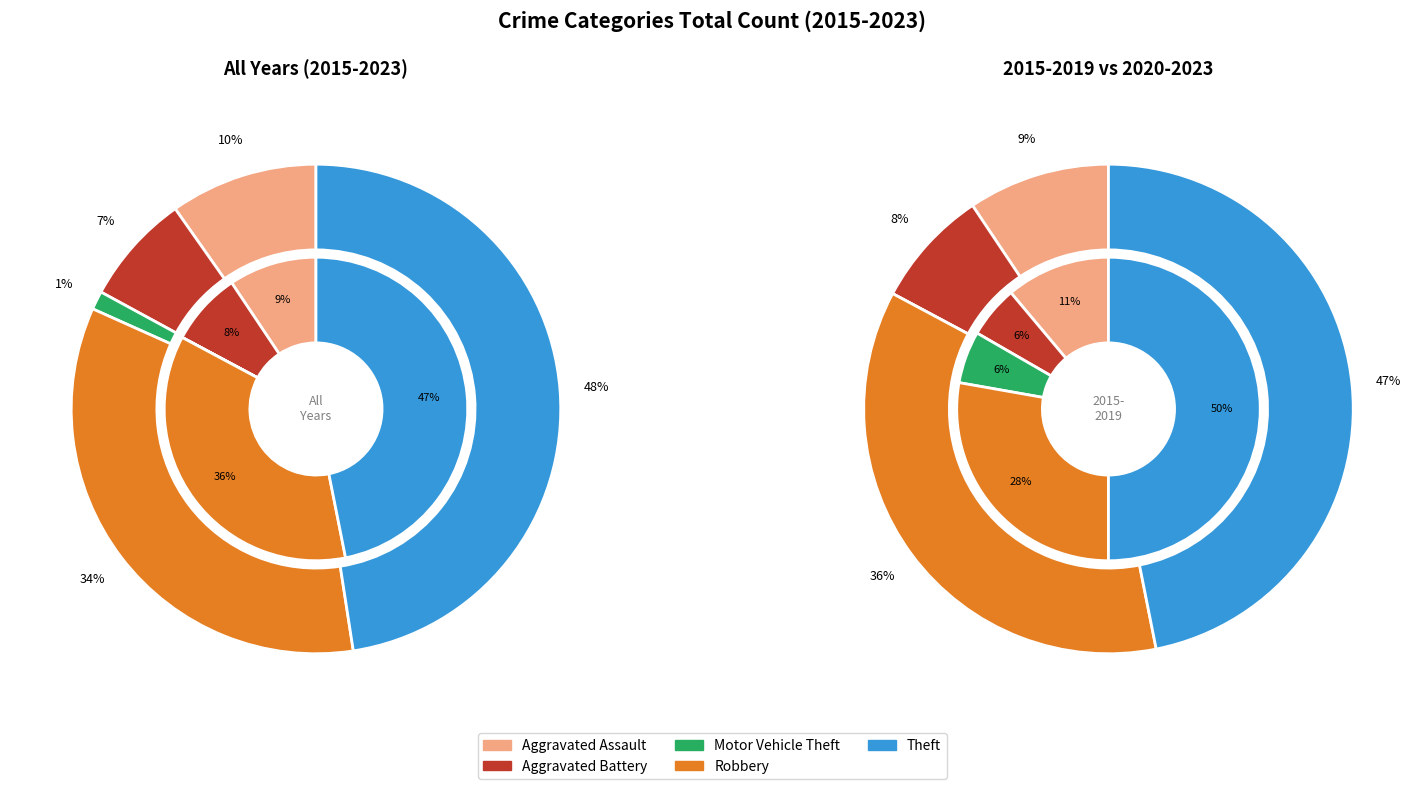

To the nearest percent, what is the average slice percentage?

20%